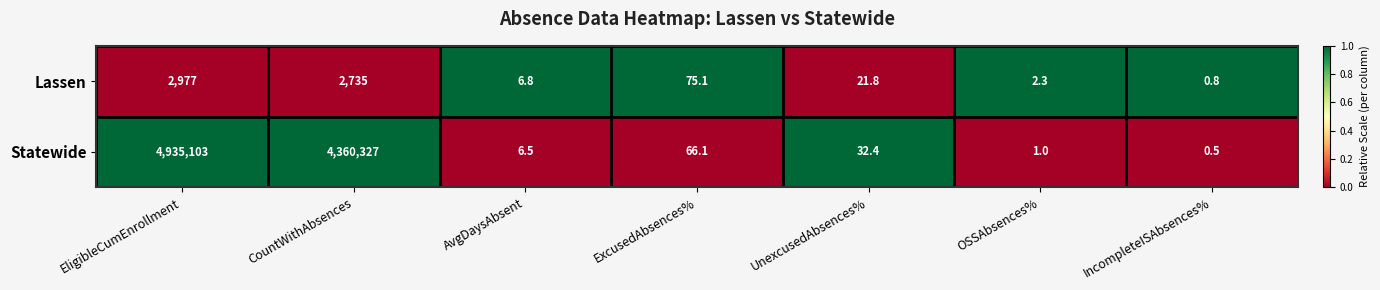

At which category is the sum across all series the highest?

EligibleCumEnrollment